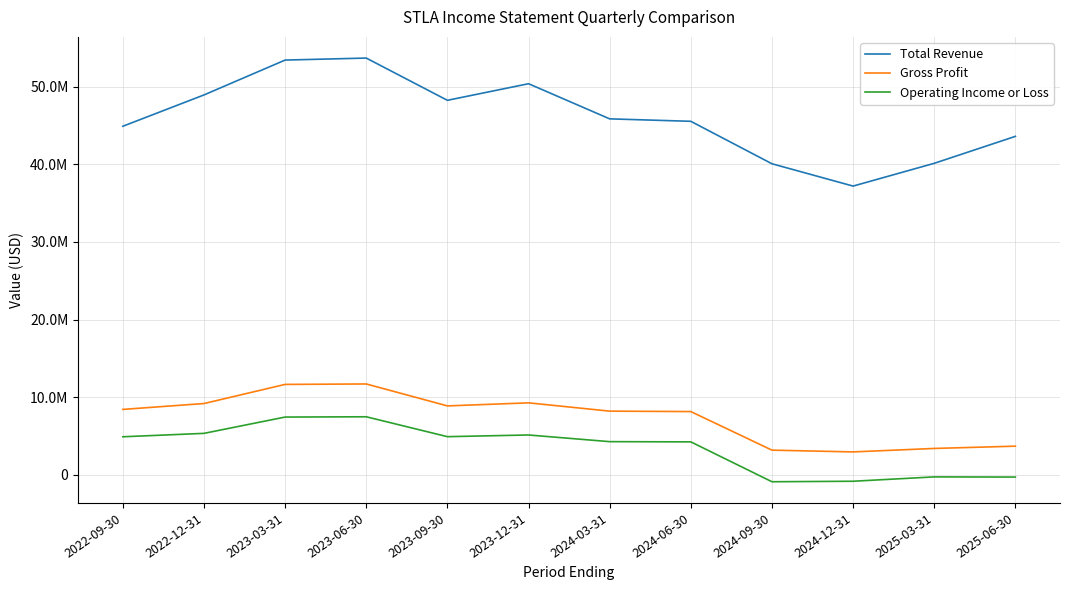

Does the chart display data point markers on the line(s)?

No